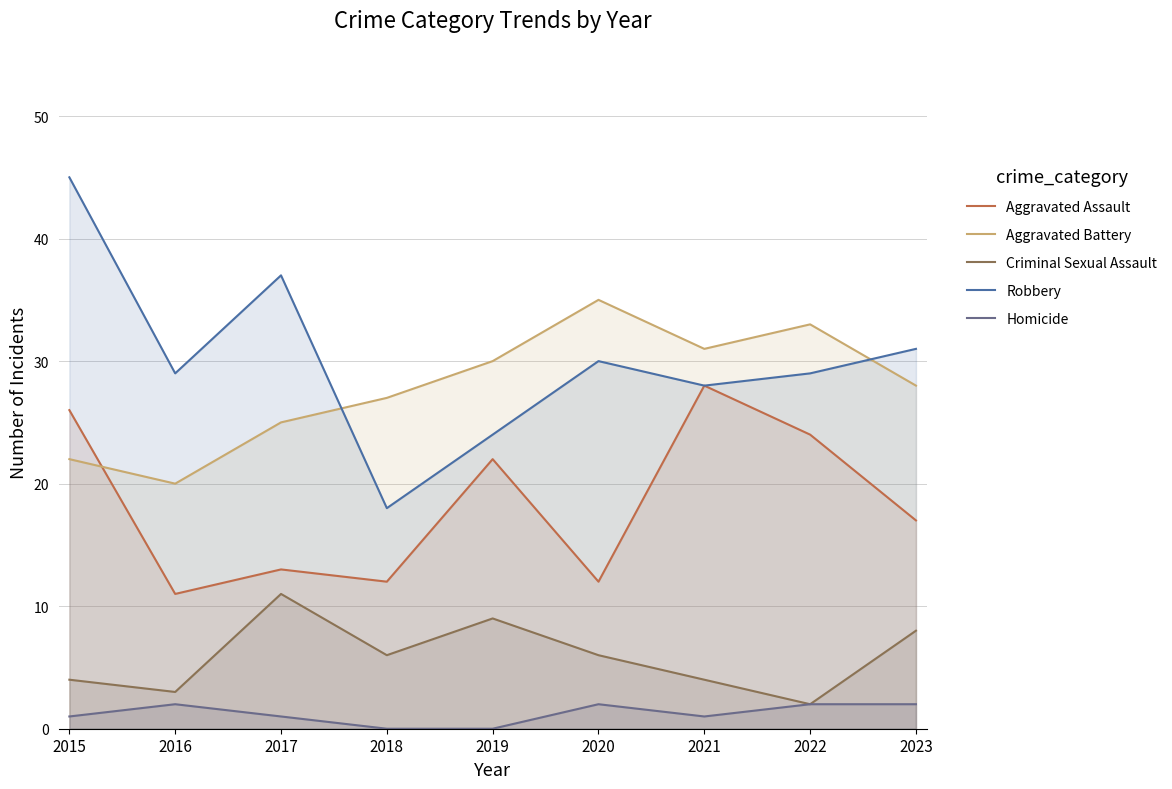

What is the maximum value shown in the chart?

45